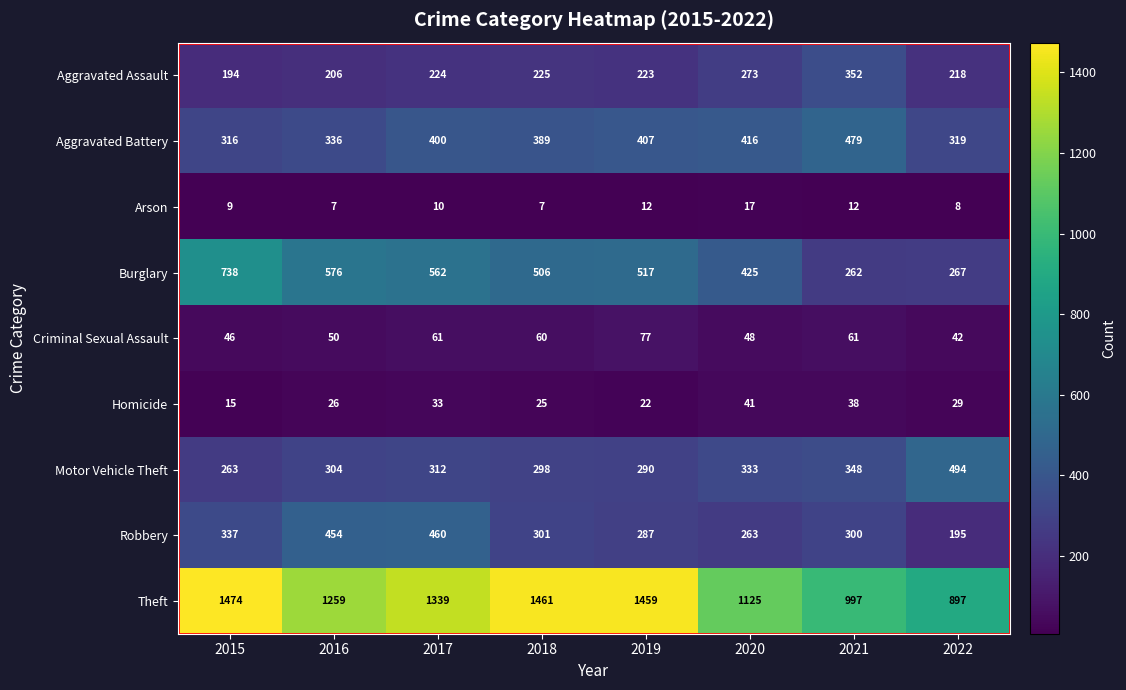

True or false: Criminal Sexual Assault has a value of 60 at 2018.

True